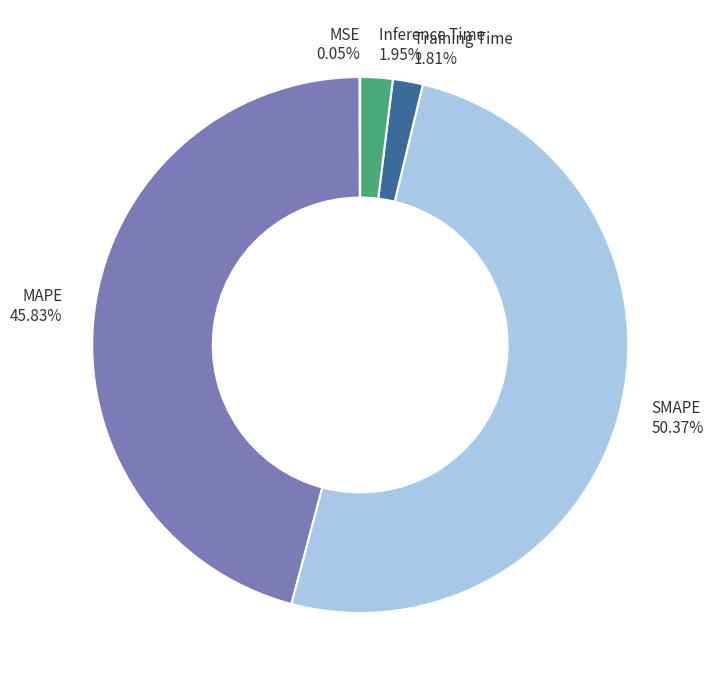

Between Inference Time 1.95% and MAPE 45.83%, which is larger?

MAPE 45.83%